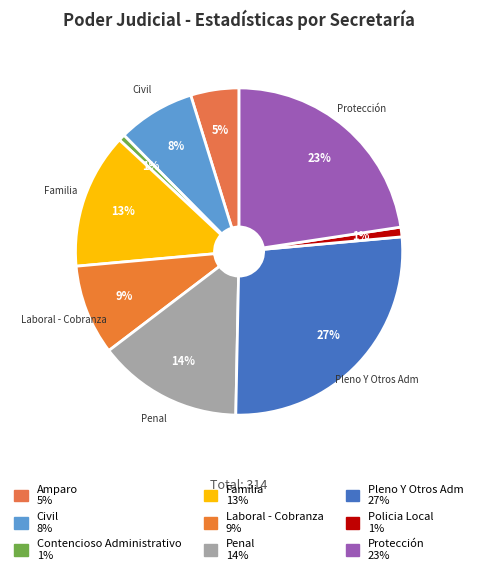

What percentage is the Pleno Y Otros Adm slice, to the nearest percent?

27%